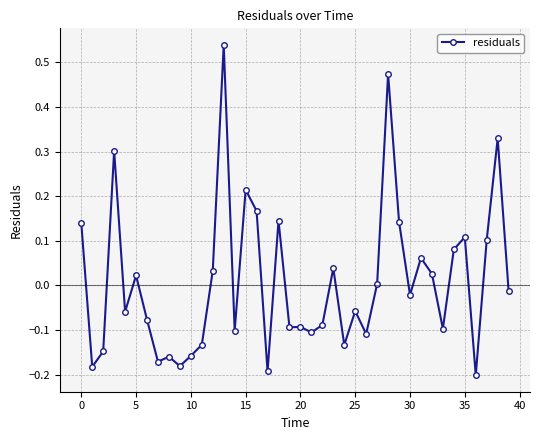

What is the sum of all values?

0.4